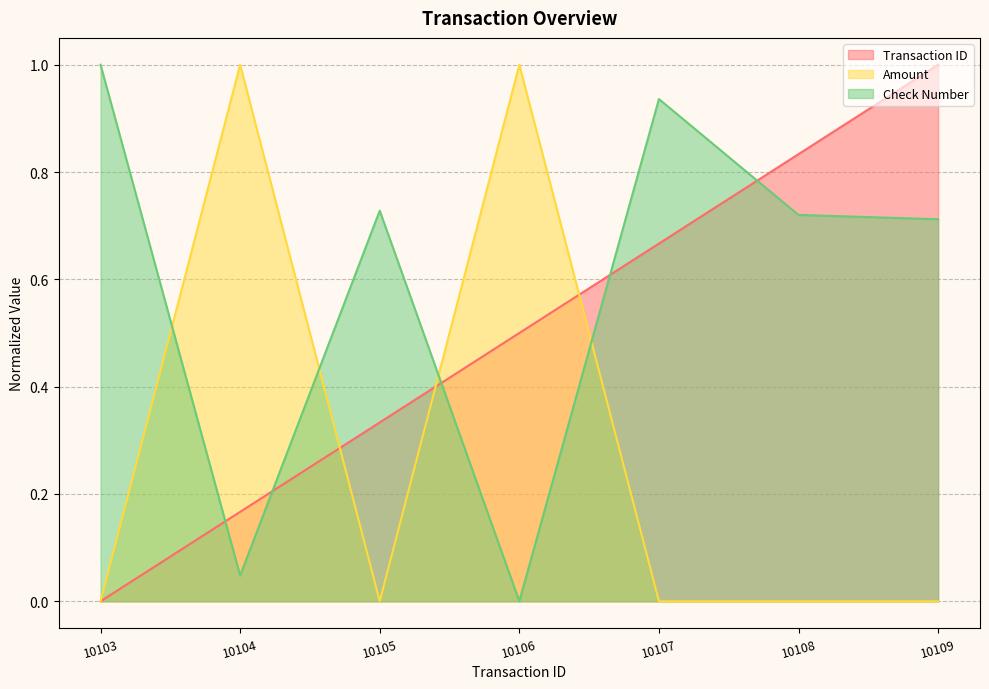

True or false: Amount and Transaction ID cross at least once.

True